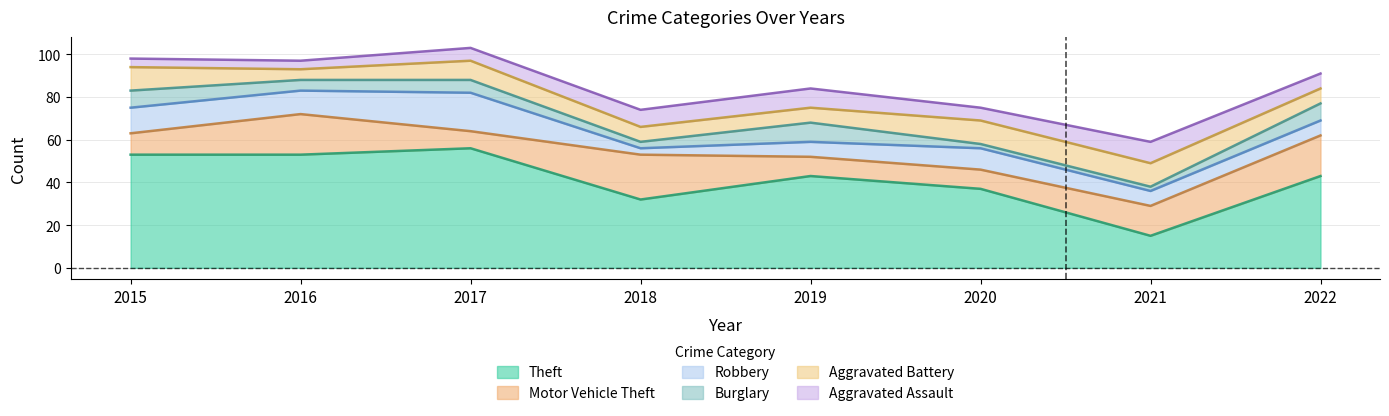

True or false: Theft and Burglary intersect in this chart.

False